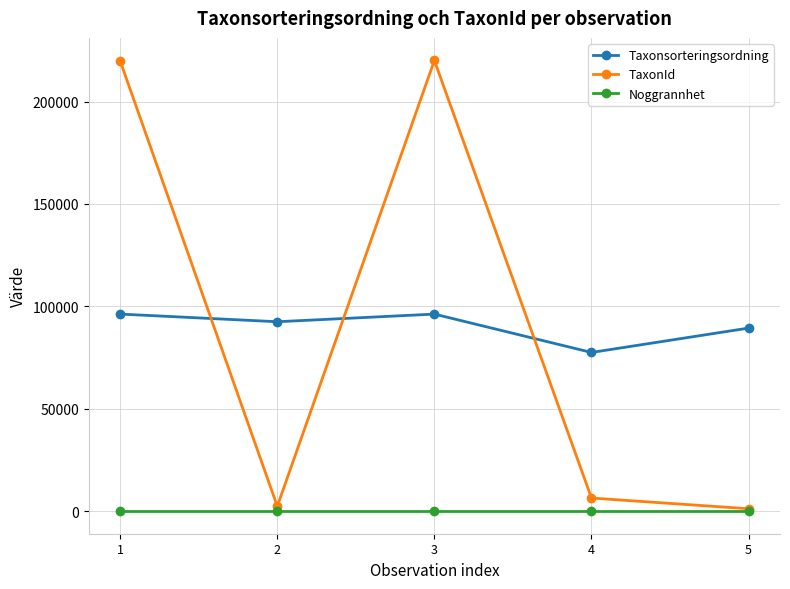

What is the minimum value shown in the chart?

10